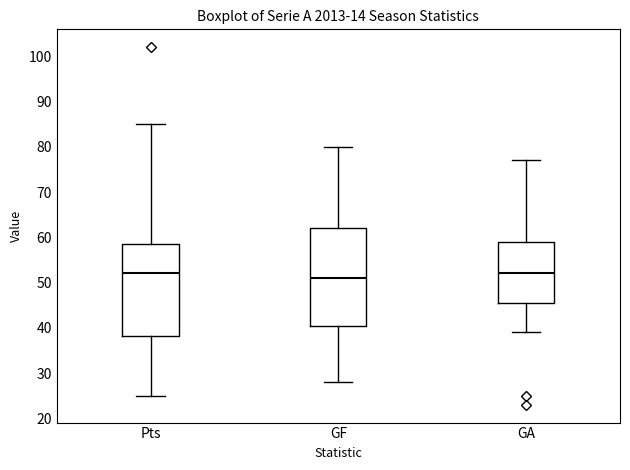

Reading left to right, read every box against the y-axis: the position of its median line, the range the box covers, and the ends of its whiskers. The values are not printed on the chart, so give them approximately, as read against the axis.

Pts: median 52, box 38 to 59, whiskers 25 to 85
GF: median 51, box 41 to 62, whiskers 28 to 80
GA: median 52, box 46 to 59, whiskers 39 to 77